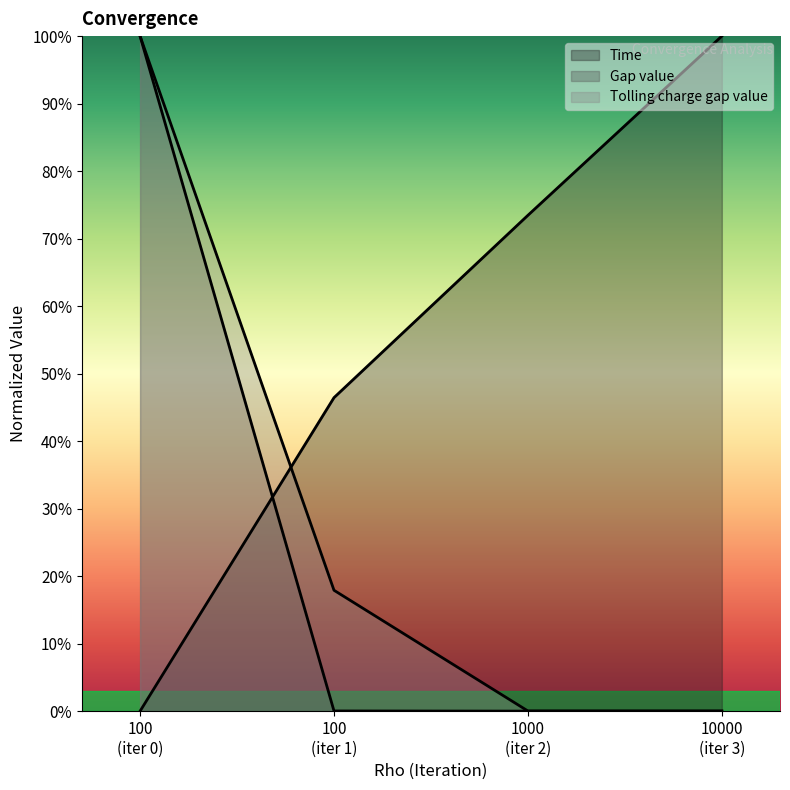

What are all the series names shown in the legend?

Time, Gap value, Tolling charge gap value